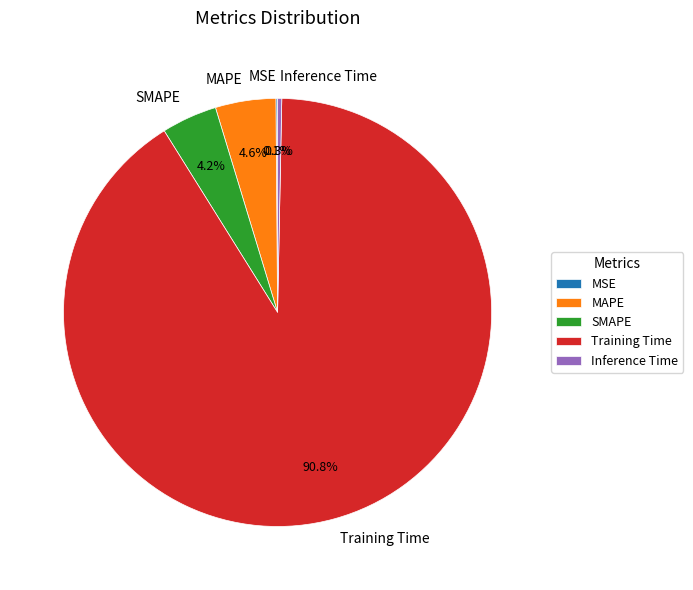

What percentage do MAPE and SMAPE together represent?

8.8%